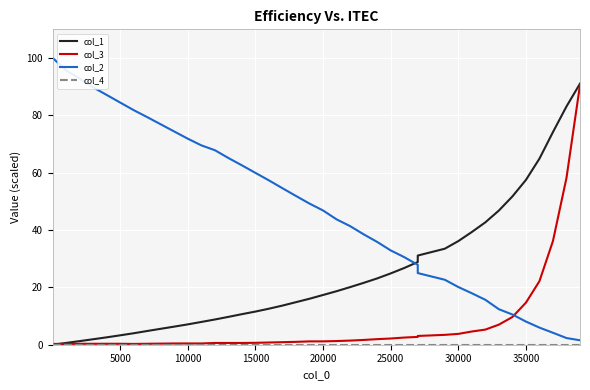

True or false: col_4 and col_2 cross at least once.

False